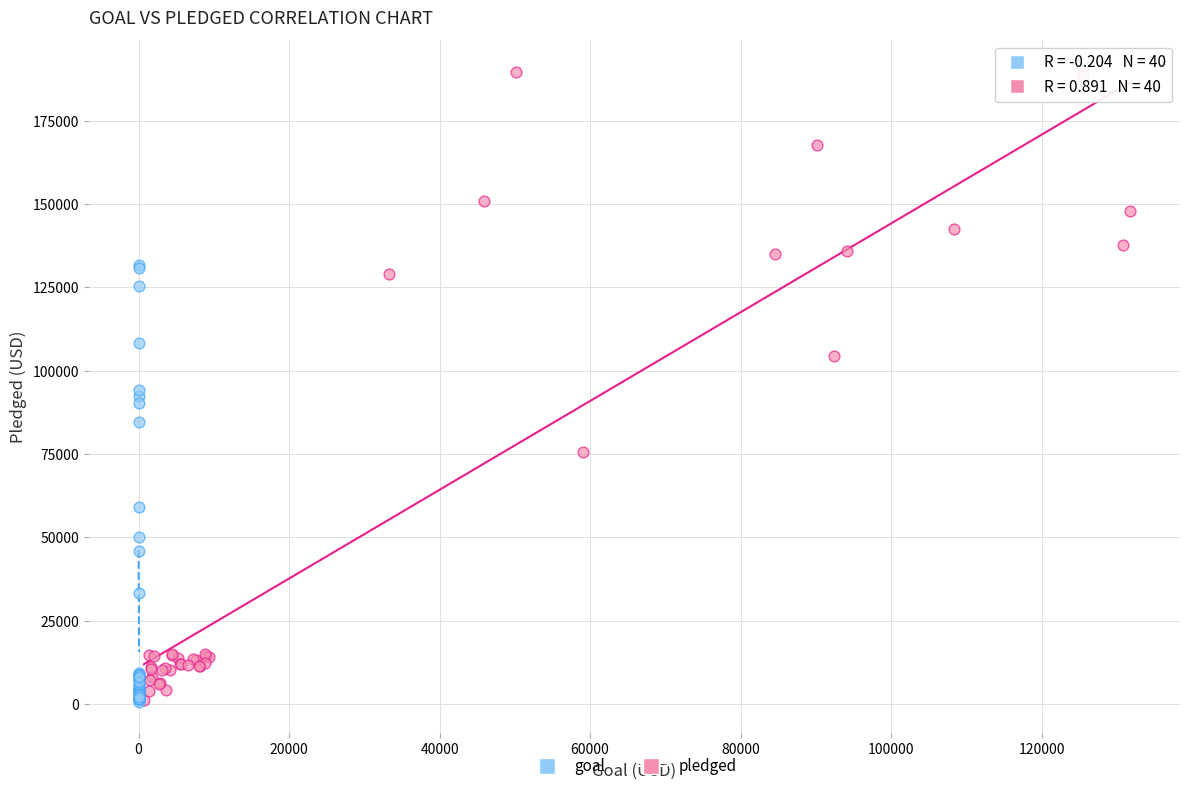

Which series has the largest Y range (max minus min)?

pledged